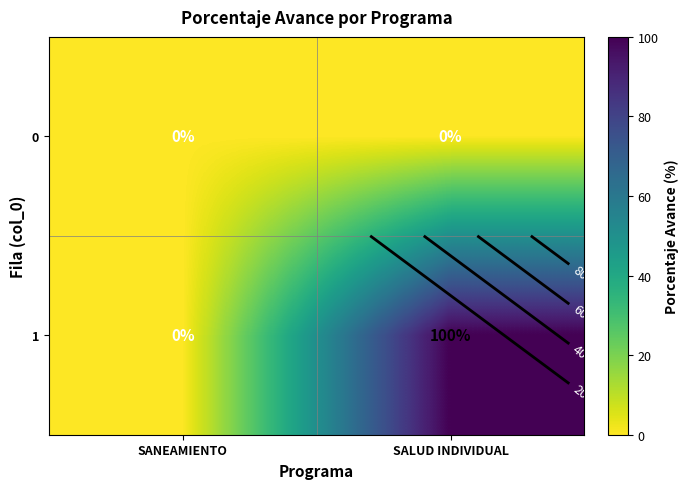

Count the number of categories in the chart.

2